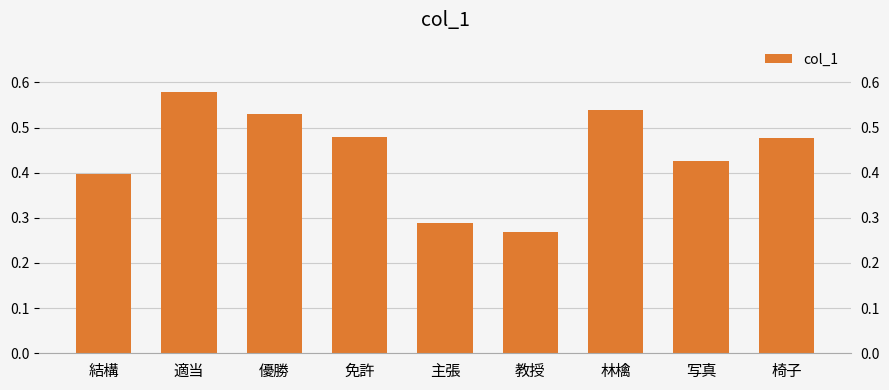

At which label is the value closest to 0?

教授